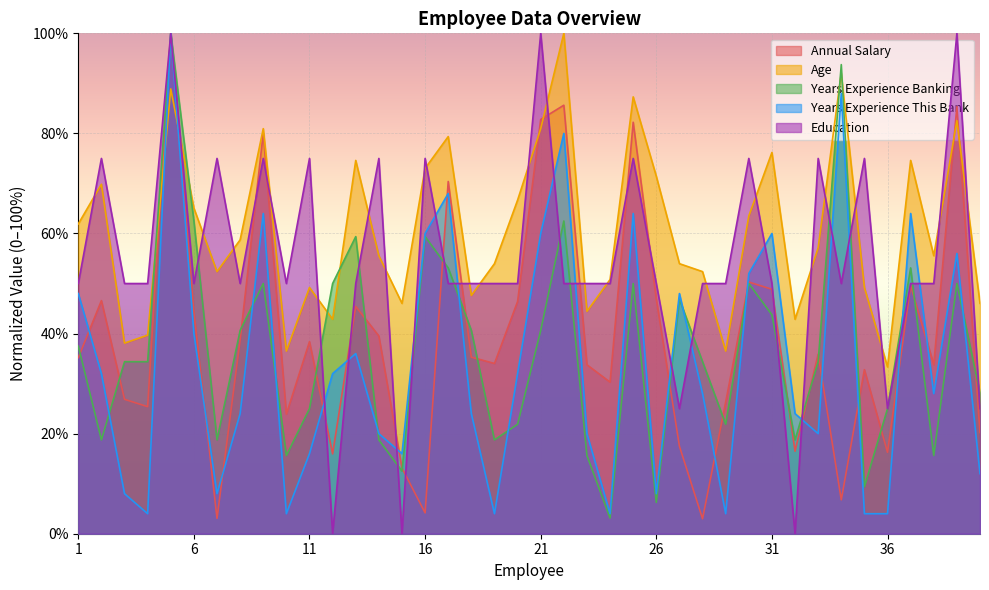

What is the average value of the Age series?

60.8